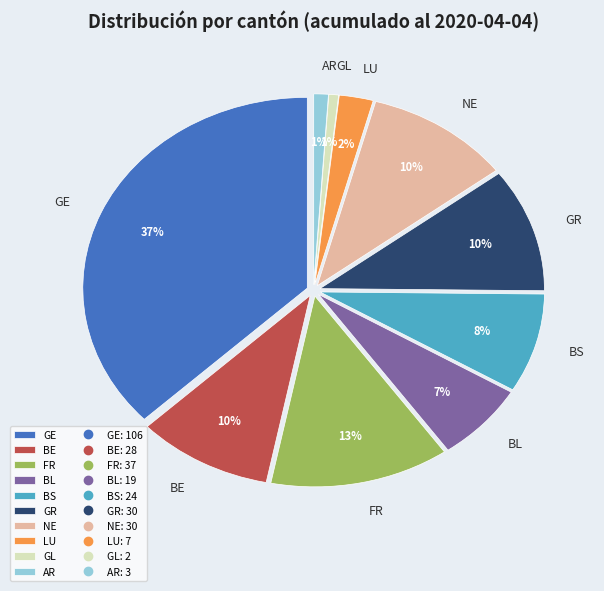

Between BE and AR, which is larger?

BE